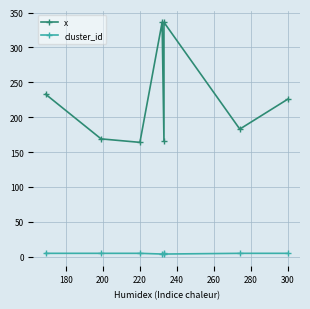

How many cluster_id values are between 5 and 6?

6